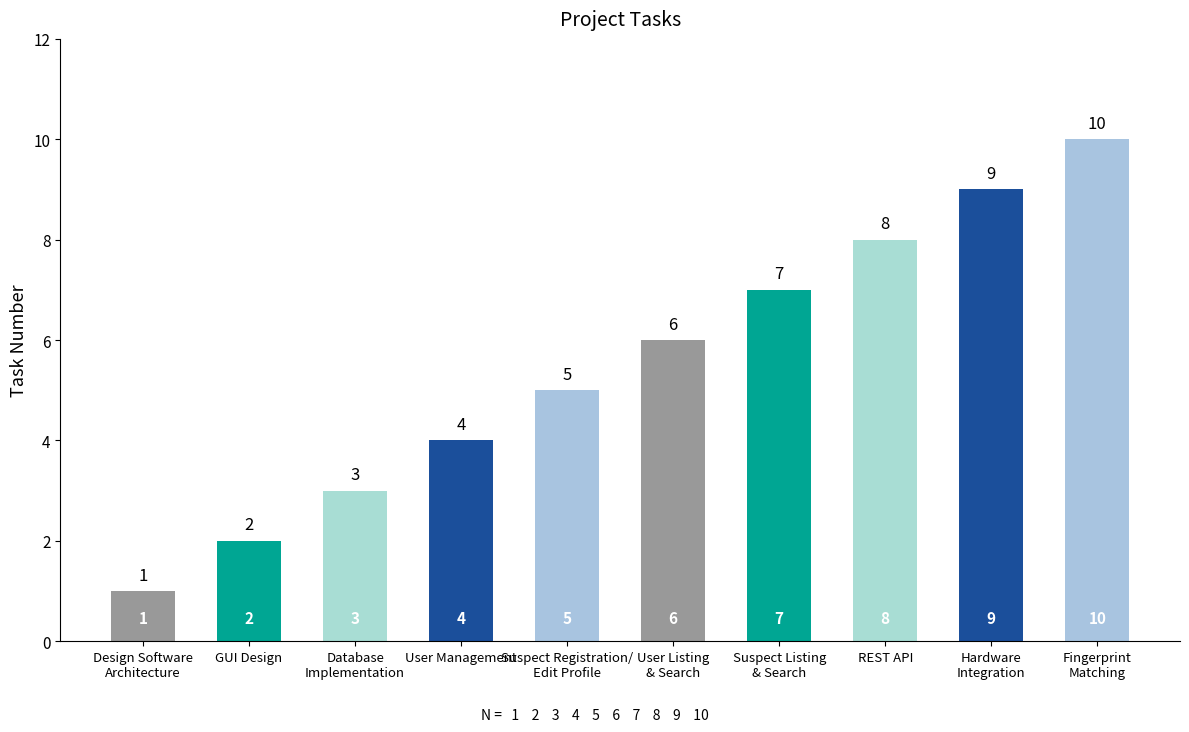

What is the average value?

6